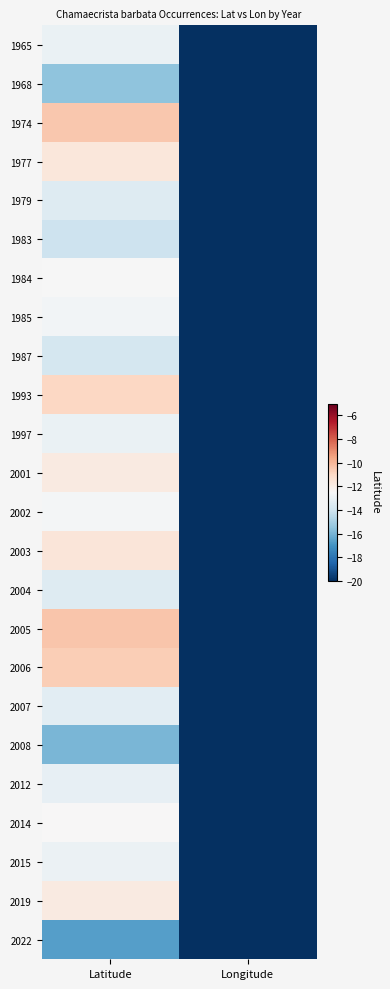

Reading left to right, what are all the values shown in this chart?

1965: Latitude=-13.0	Longitude=-38.5
1968: Latitude=-15.5	Longitude=-40.9
1974: Latitude=-10.4	Longitude=-41.3
1977: Latitude=-11.7	Longitude=-41.0
1979: Latitude=-13.4	Longitude=-40.4
1983: Latitude=-14.1	Longitude=-42.5
1984: Latitude=-12.5	Longitude=-40.3
1985: Latitude=-12.7	Longitude=-40.1
1987: Latitude=-13.8	Longitude=-41.3
1993: Latitude=-10.9	Longitude=-40.4
1997: Latitude=-13.0	Longitude=-42.7
2001: Latitude=-11.8	Longitude=-42.0
2002: Latitude=-12.7	Longitude=-41.2
2003: Latitude=-11.6	Longitude=-41.4
2004: Latitude=-13.5	Longitude=-40.5
2005: Latitude=-10.4	Longitude=-40.2
2006: Latitude=-10.7	Longitude=-40.3
2007: Latitude=-13.3	Longitude=-42.2
2008: Latitude=-15.9	Longitude=-42.5
2012: Latitude=-13.1	Longitude=-40.0
2014: Latitude=-12.5	Longitude=-41.6
2015: Latitude=-12.9	Longitude=-41.1
2019: Latitude=-11.8	Longitude=-41.6
2022: Latitude=-16.6	Longitude=-49.6